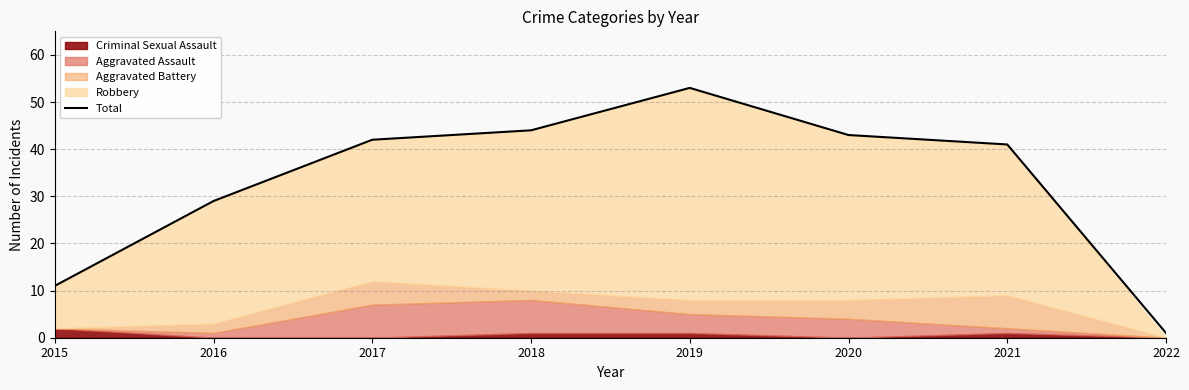

List the labels in order of value, largest first.

2019, 2018, 2020, 2017, 2021, 2016, 2015, 2022